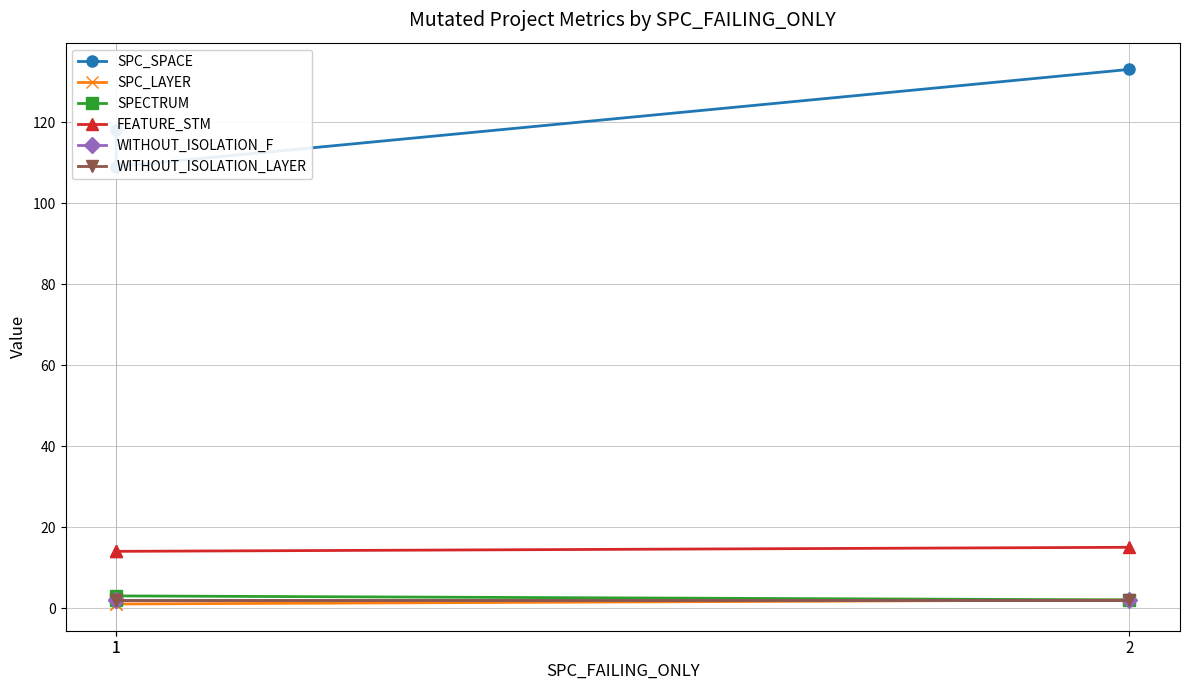

How many distinct data groups are displayed?

6